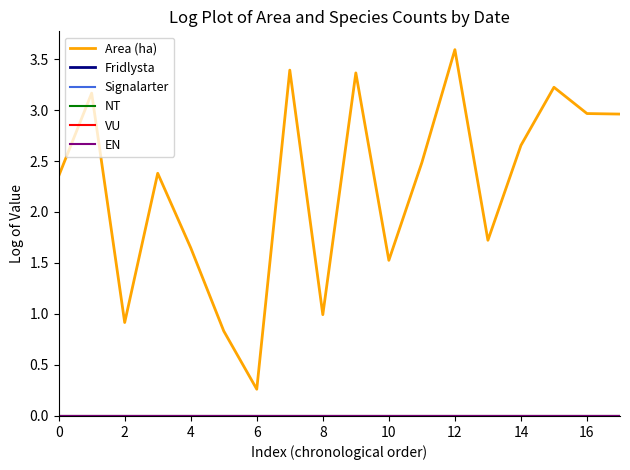

True or false: EN and VU intersect in this chart.

False